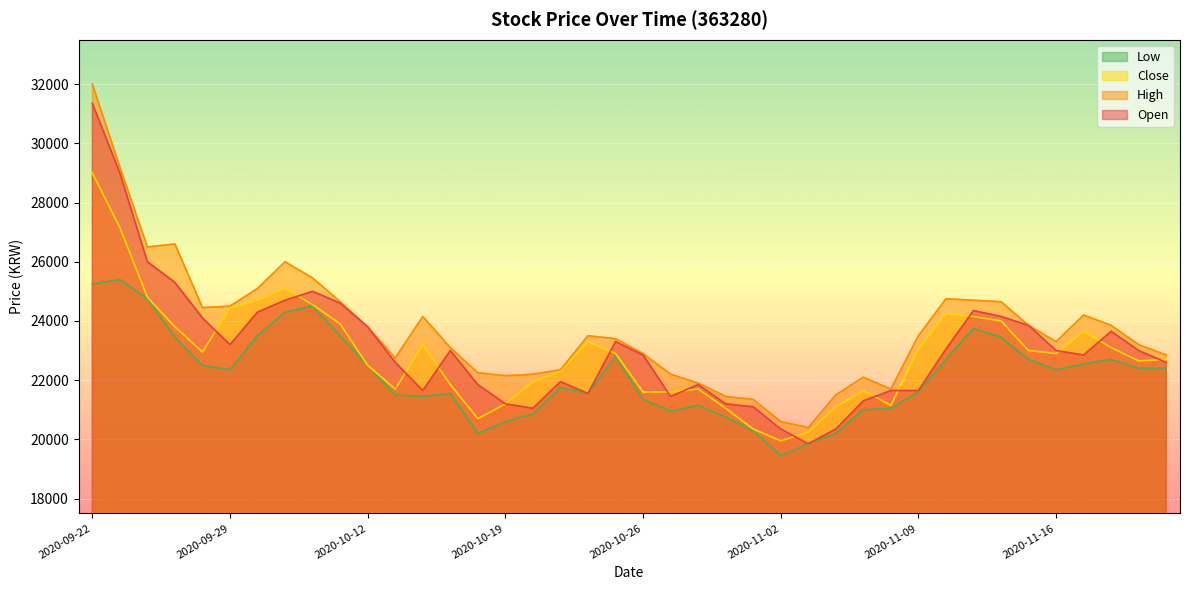

What is the label of the 22nd point from the left?

2020-10-27